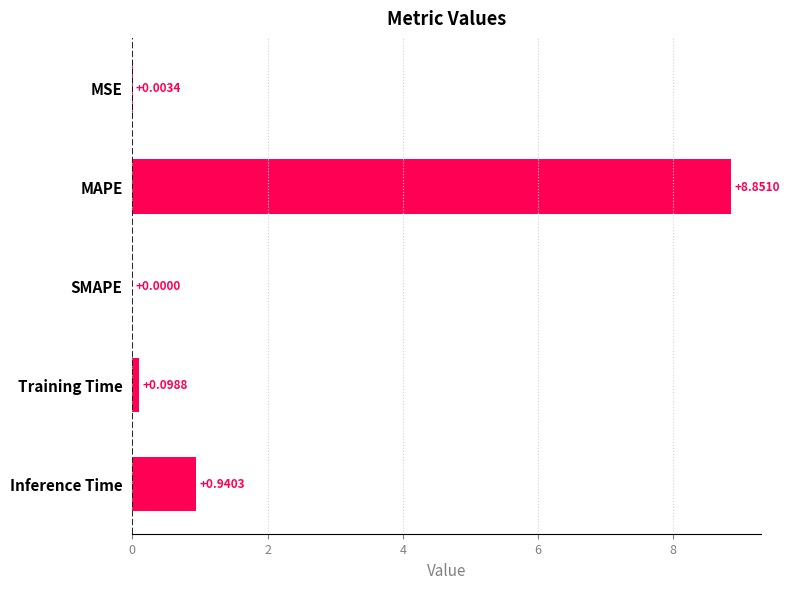

What is the change in value from Training Time to Inference Time?

+0.8